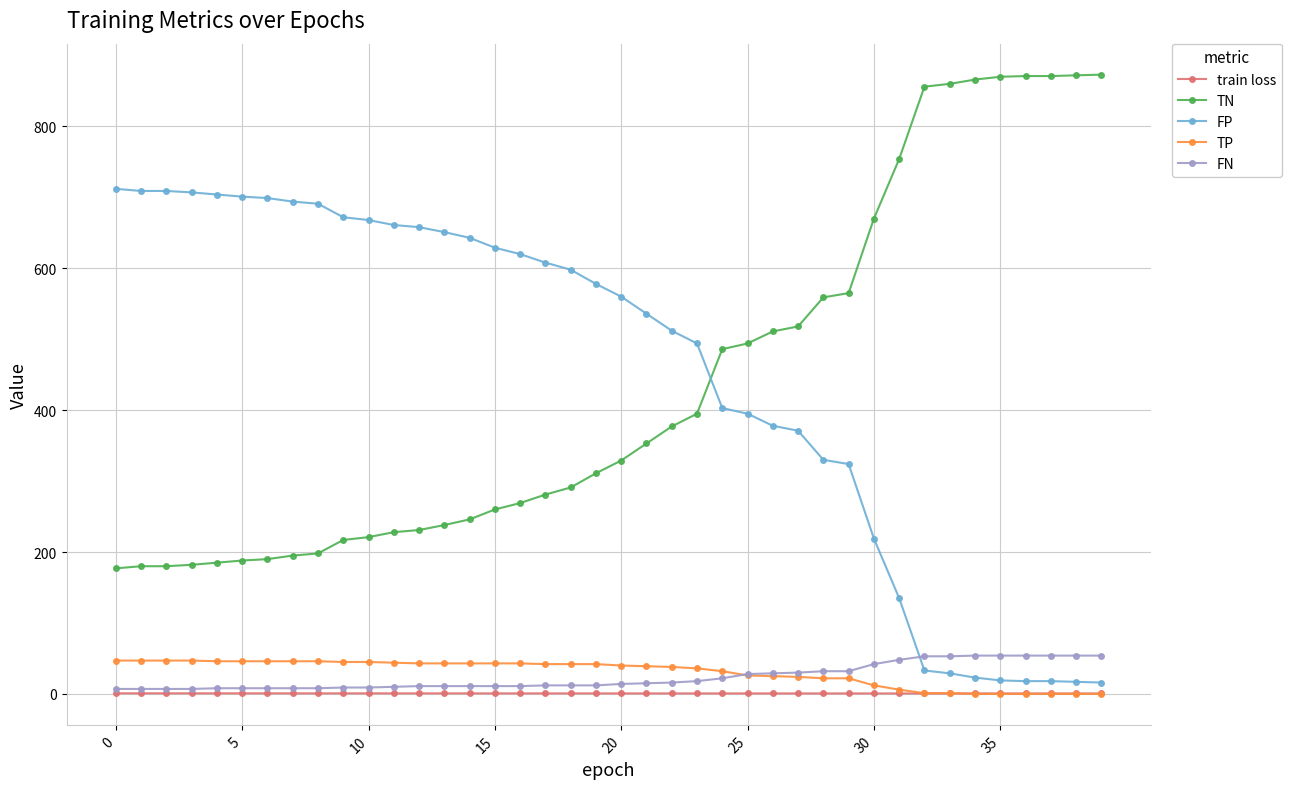

True or false: FP and TN cross at least once.

True